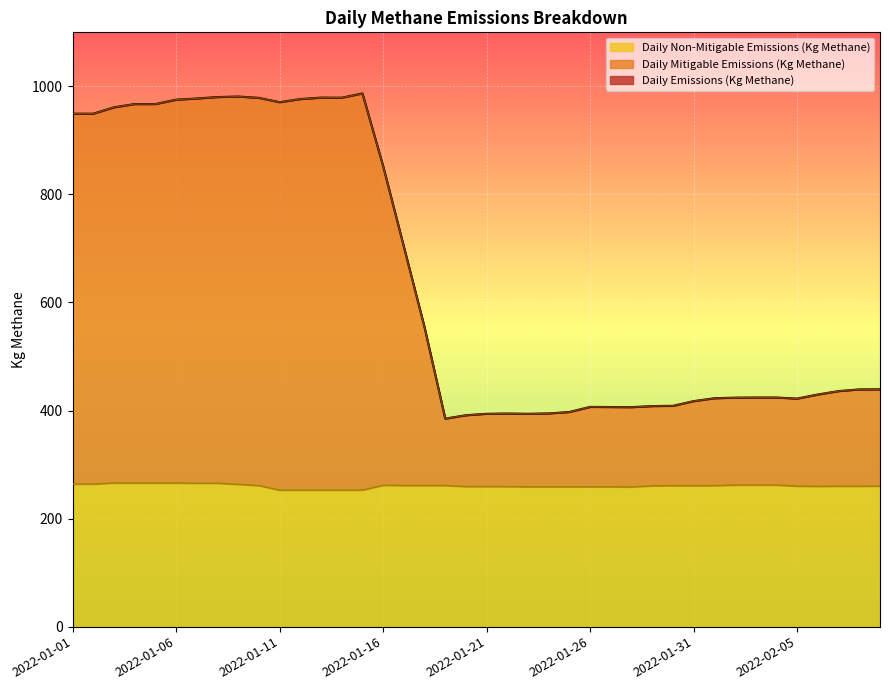

What is the difference between the highest and lowest values at 2022-01-16?

590.8